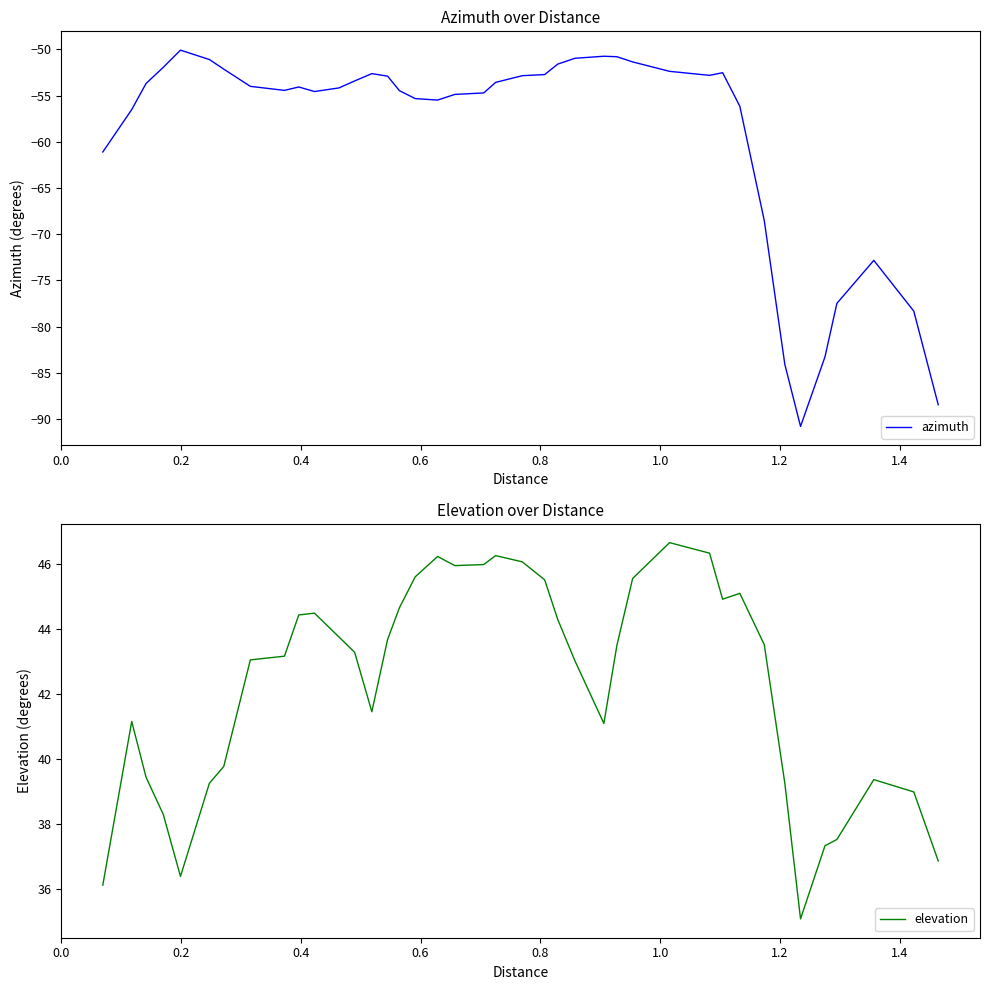

What is the maximum value for azimuth?

-50.1